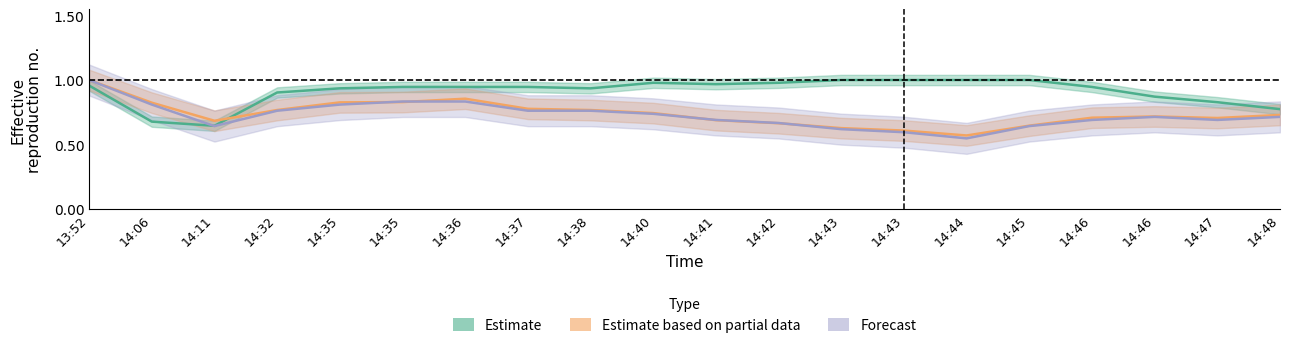

Is it true that Estimate equals 1.0 at 14:40?

True